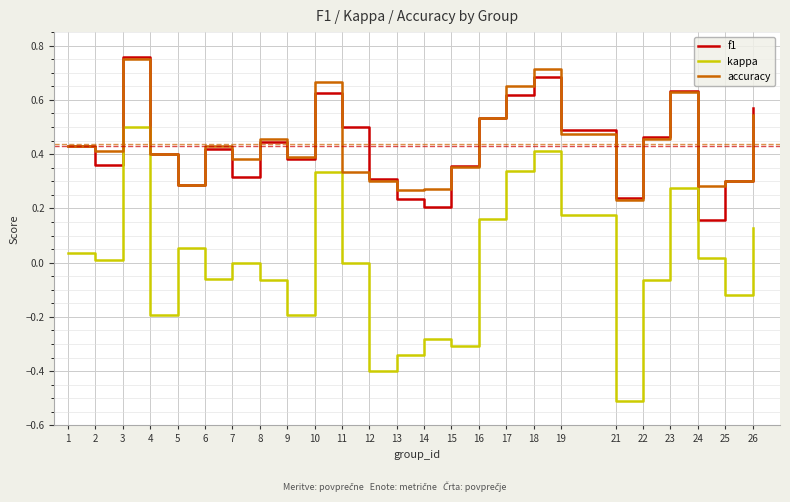

At which category does kappa reach its first local valley?

2